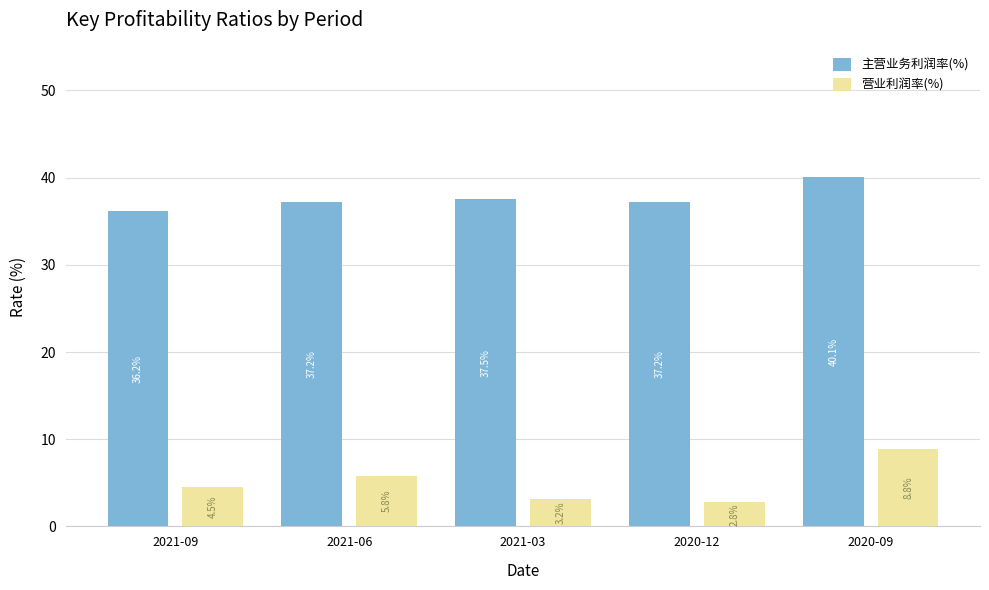

Does the chart contain stacked bars?

No